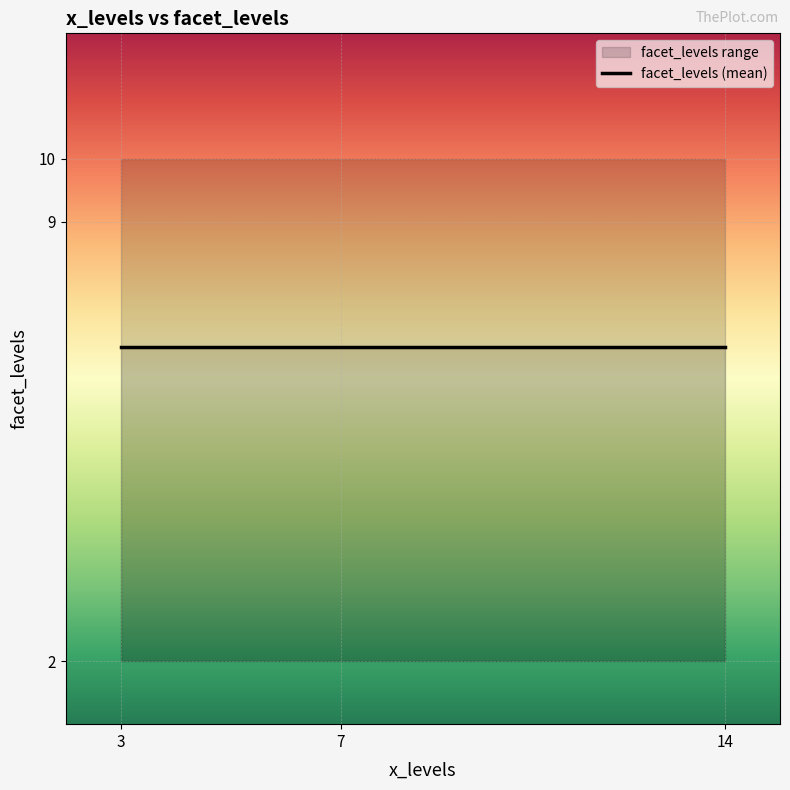

Approximately how many times larger is the value at 3 compared to 7?

1.0